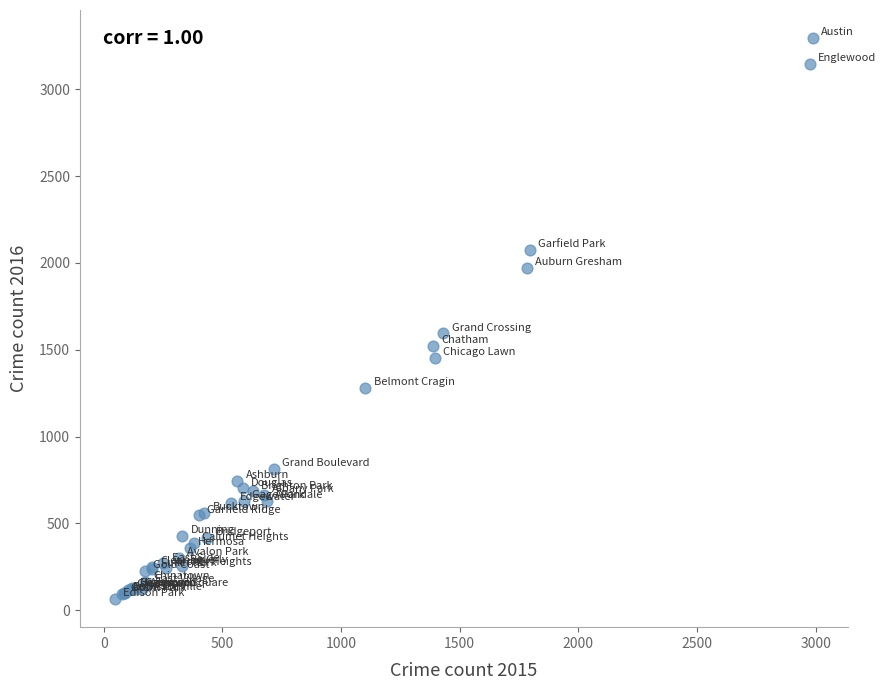

What Y value in the scatter plot is closest to 1679?

1594